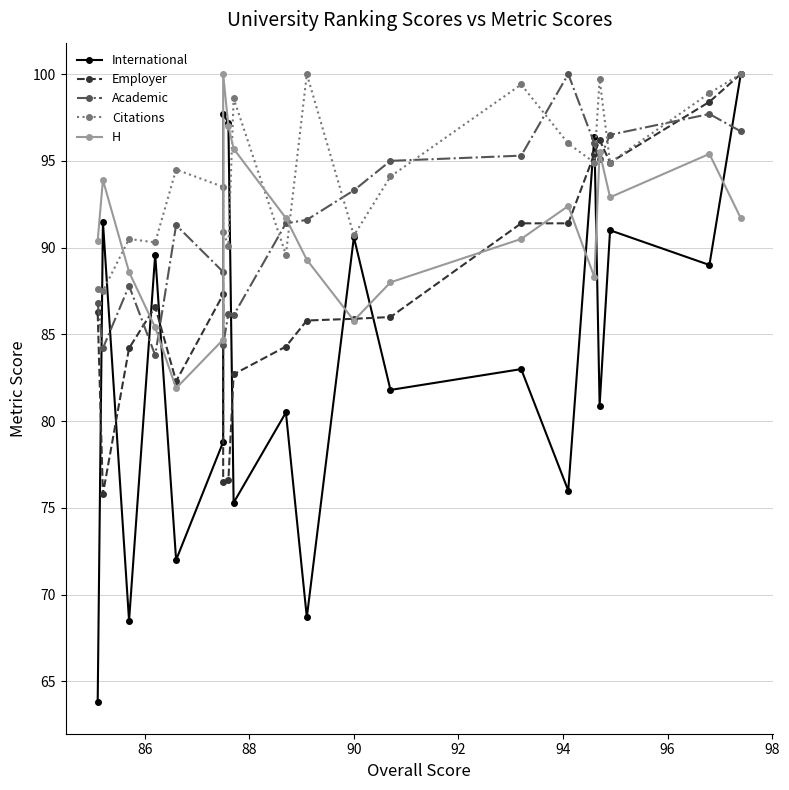

Which category has the highest value in the Academic series?

94